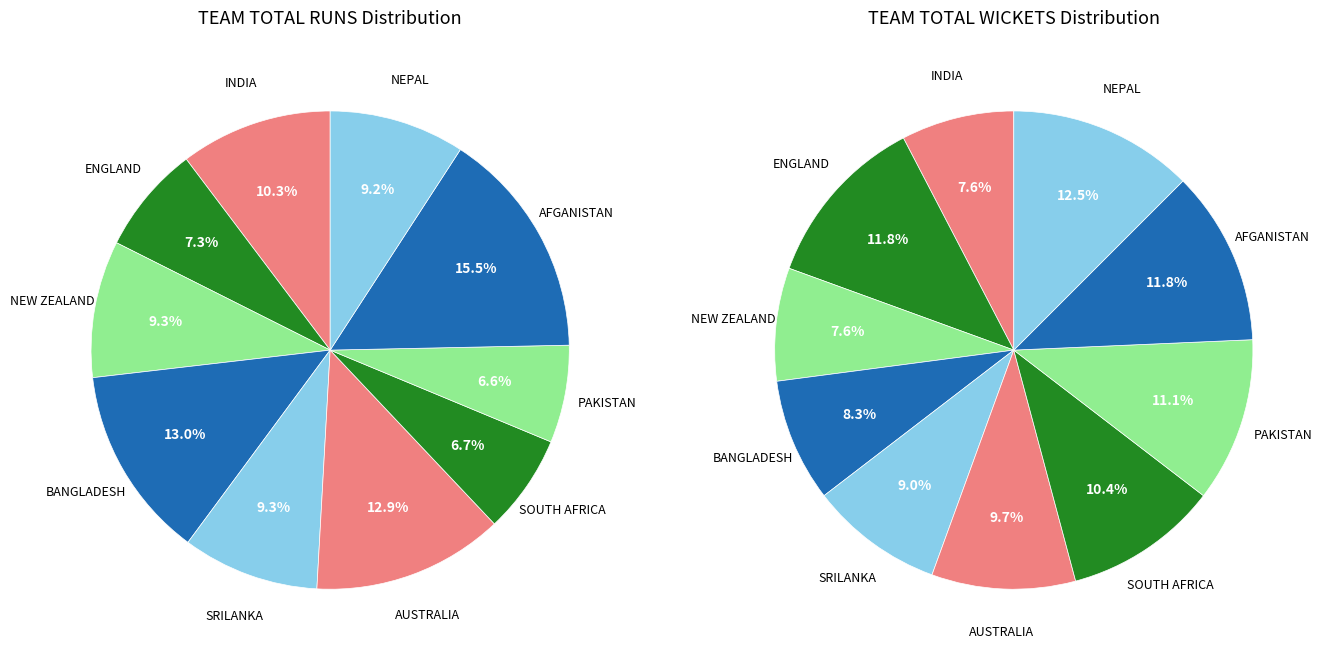

Combined, what portion of the pie is BANGLADESH and SOUTH AFRICA?

19.7%